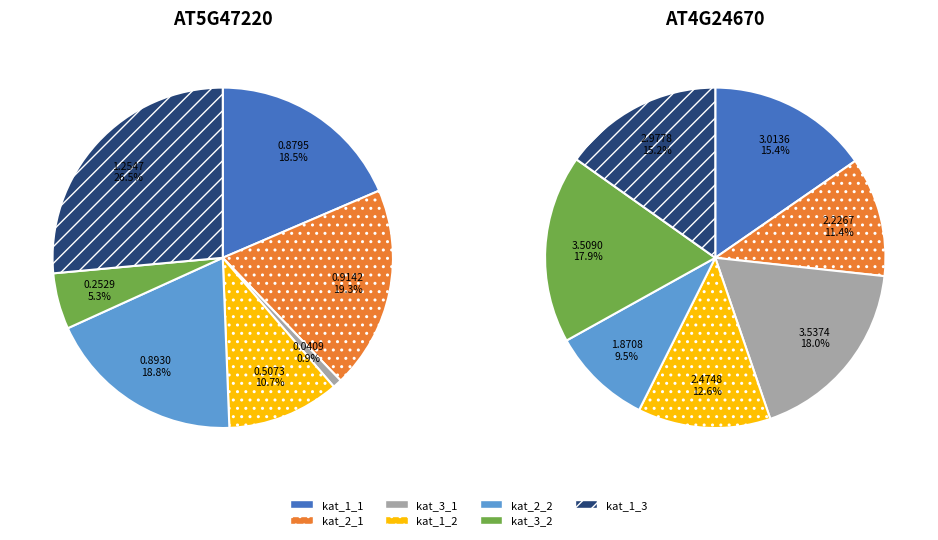

Does kat_3_2 account for over 50% of the chart?

No